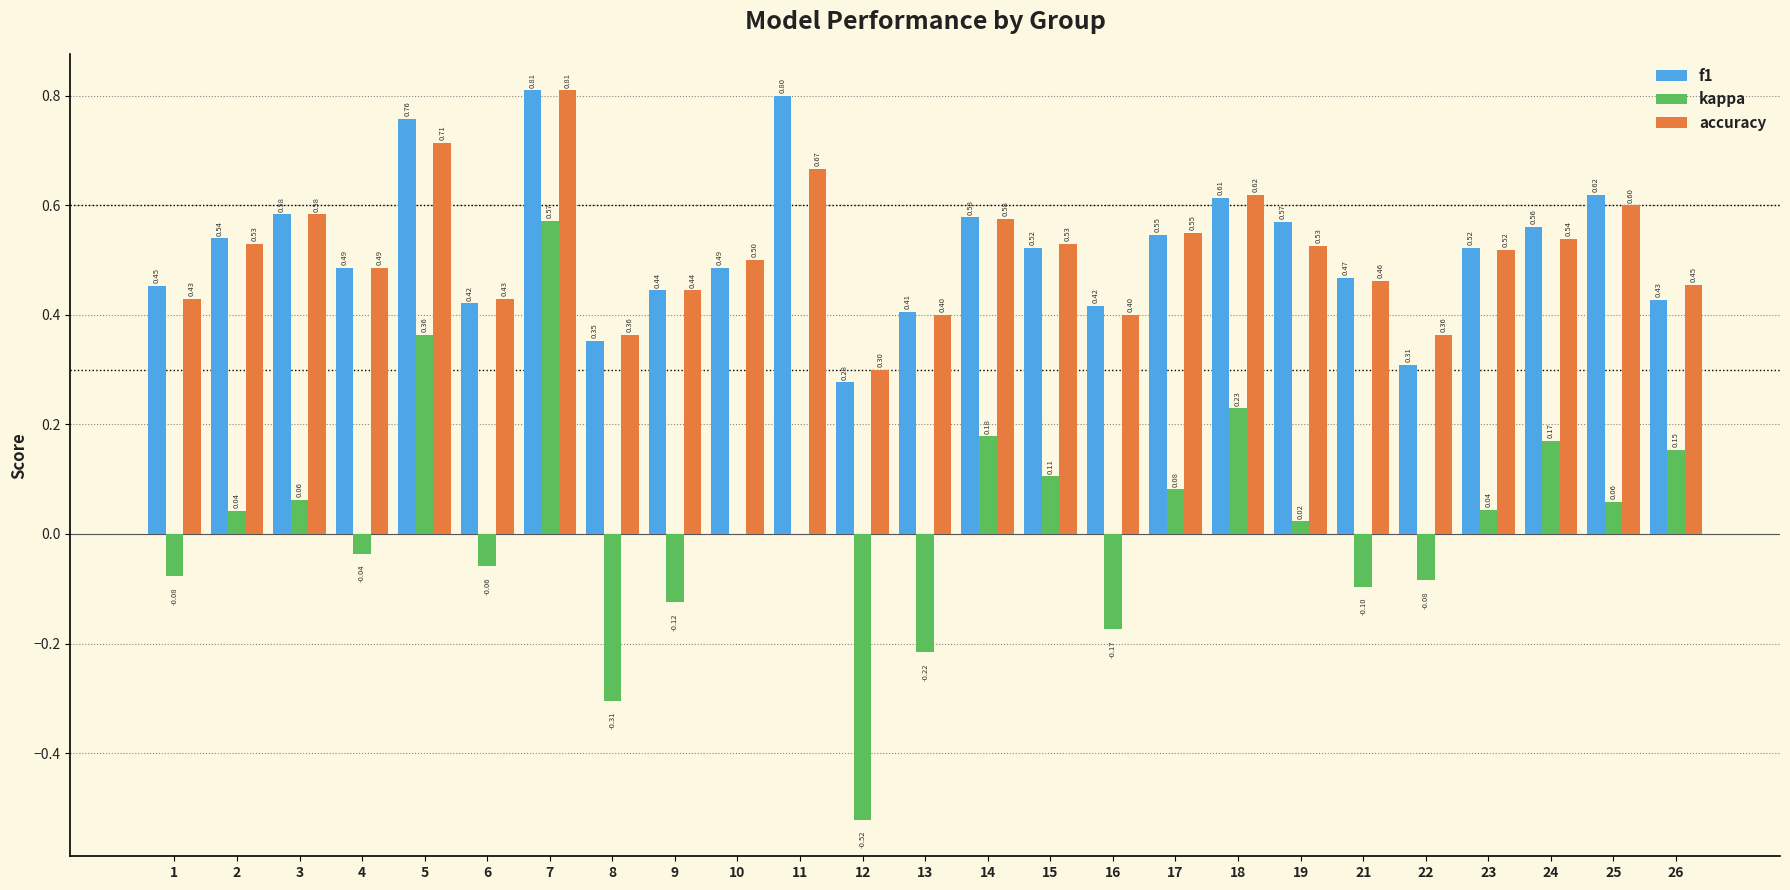

What is the sum of all f1 values?

13.0